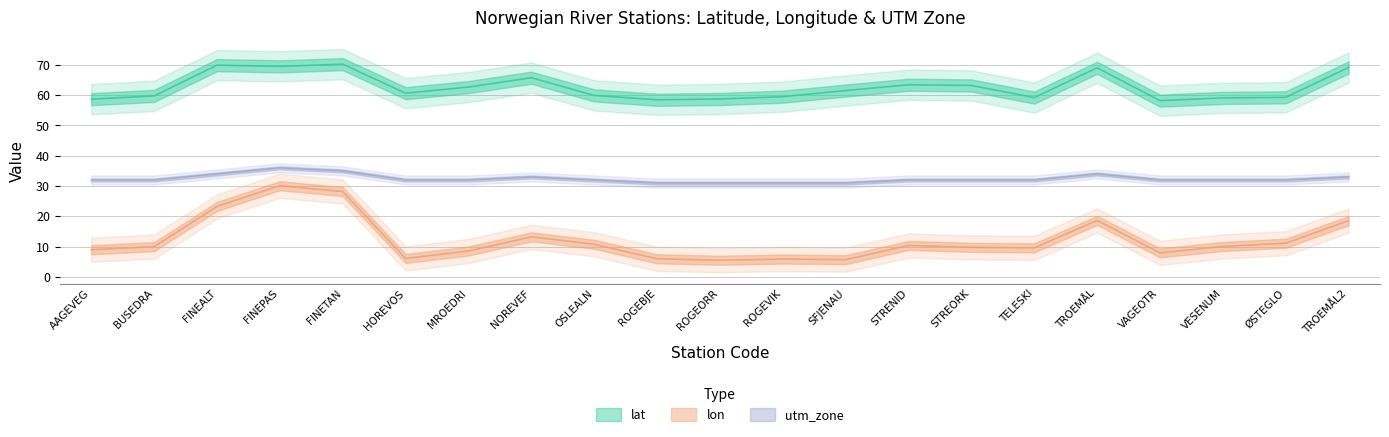

At which label does lon reach its minimum?

ROGEORR